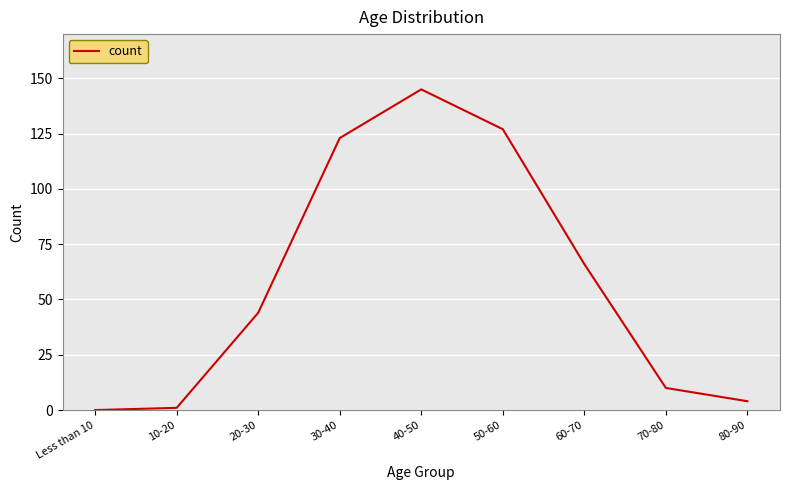

What is the change in value from 60-70 to 80-90?

-62